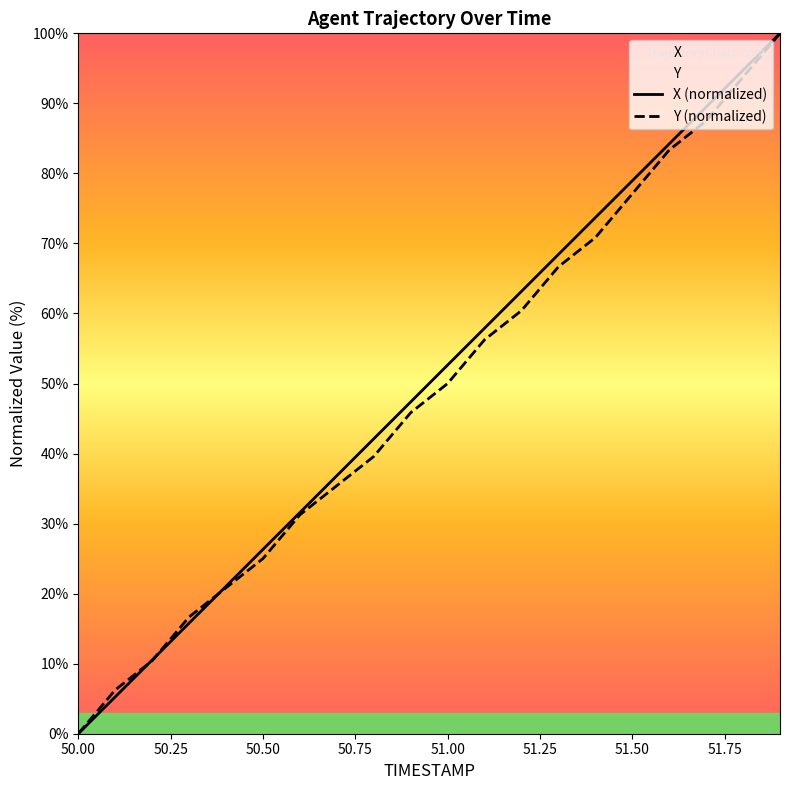

True or false: X has more than 2 points higher than both neighbors.

False